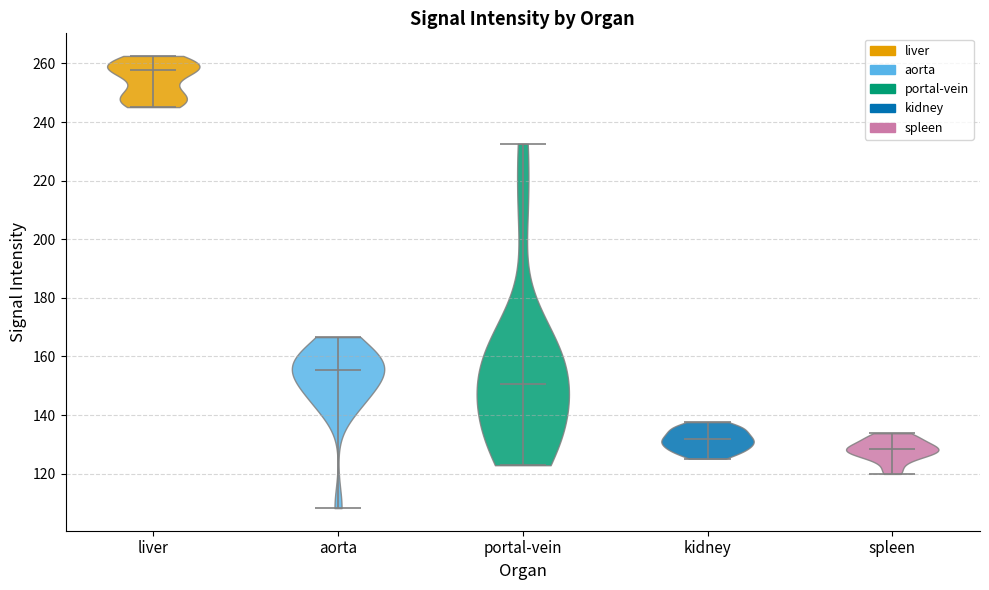

What is the highest point the violin for spleen reaches on the y-axis? The values are not printed on the chart, so give them approximately, as read against the axis.

134